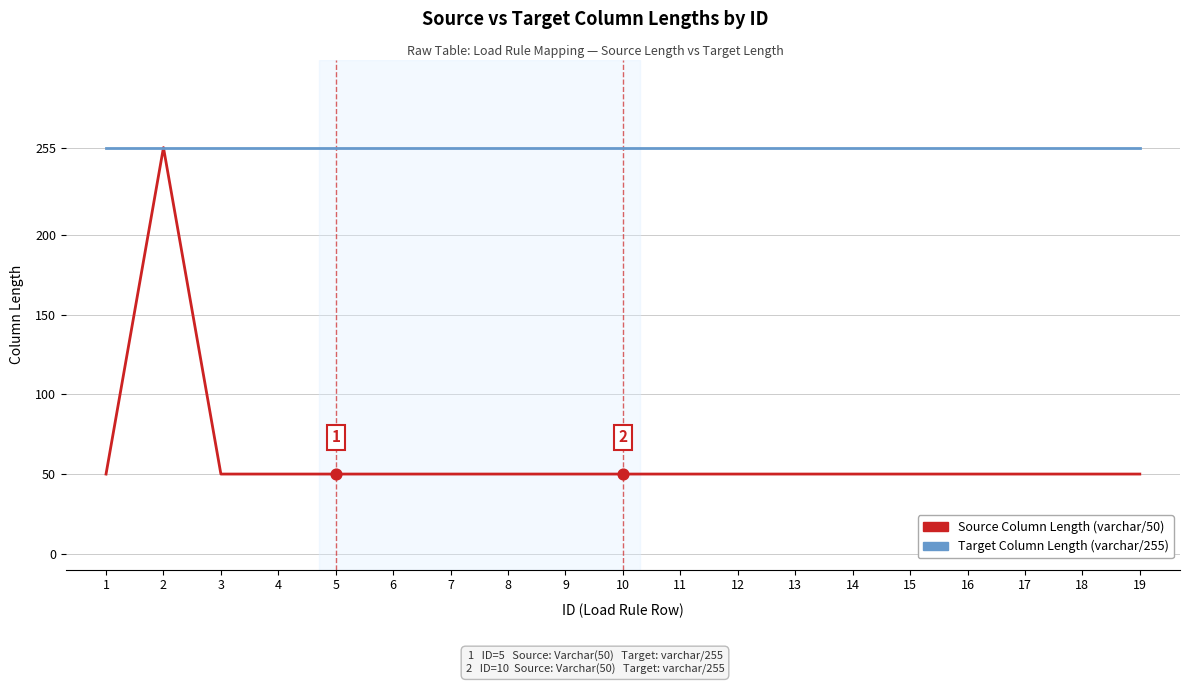

What is the total value across all series at 6?

305